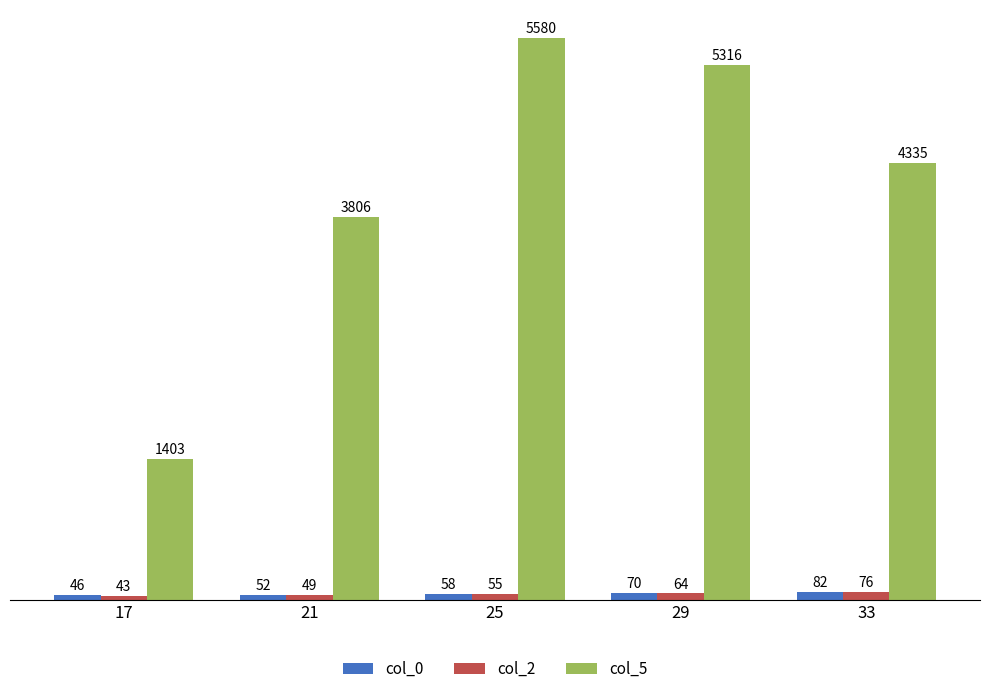

How many data points does each series have?

5